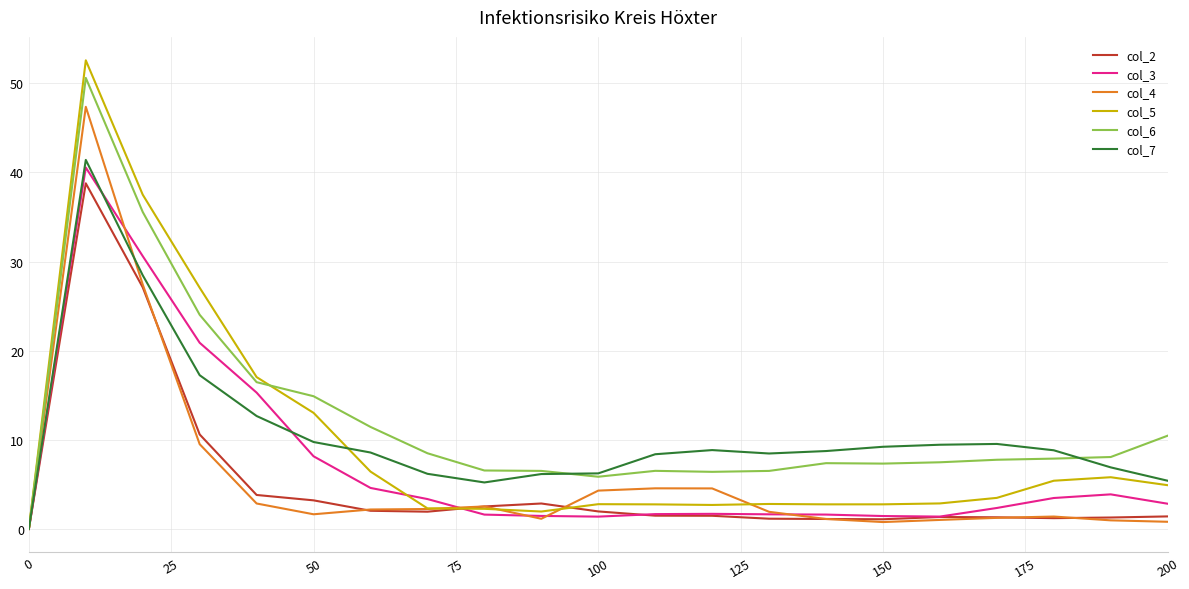

What is the maximum value shown in the chart?

52.6